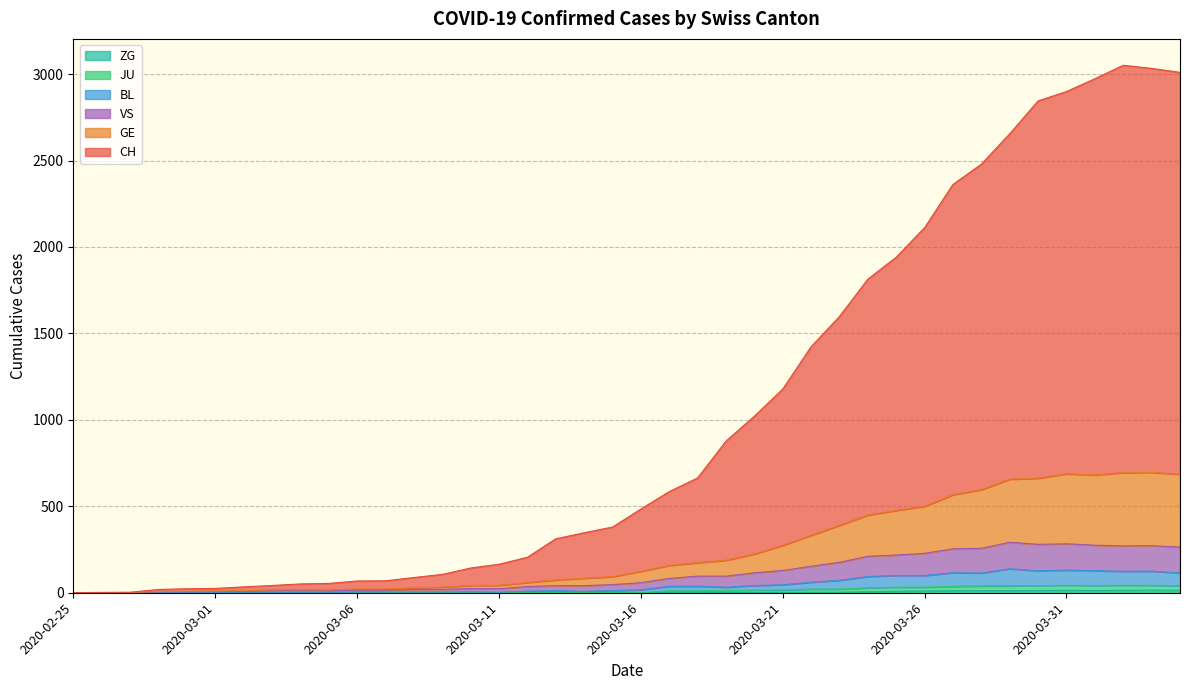

Which series has the largest range (max minus min)?

CH